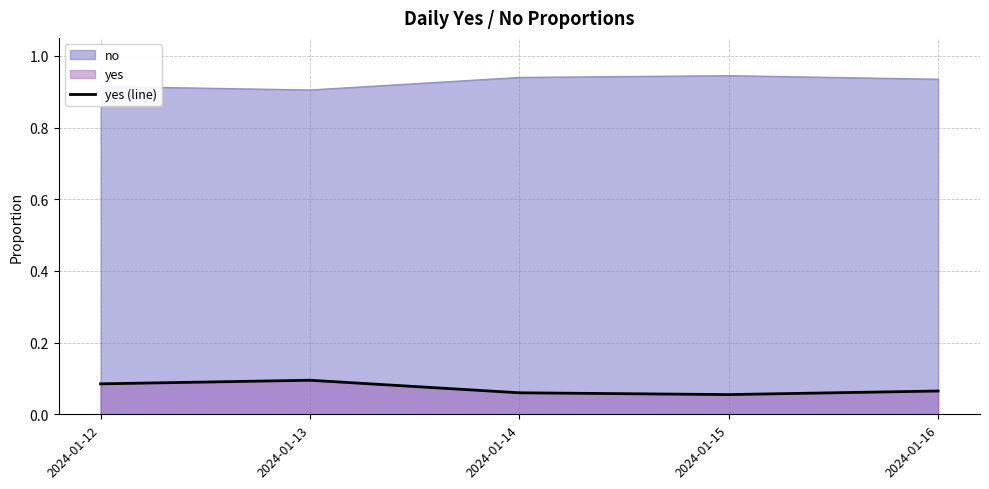

The chart shows a value of 0.1 at 2024-01-12. True or false?

True